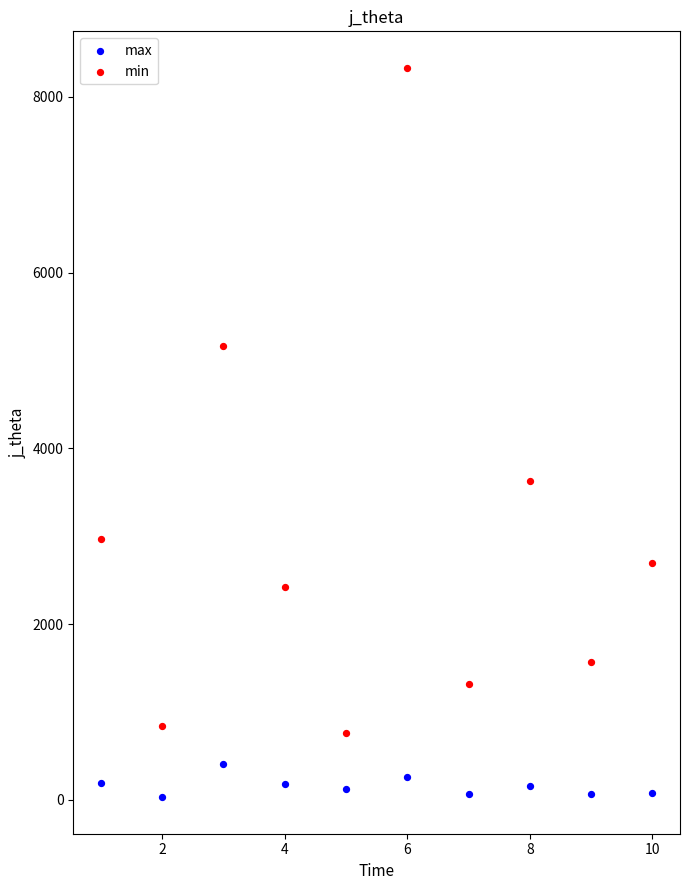

Across all data points, what is the range of Y values (max minus min)?

8302.0